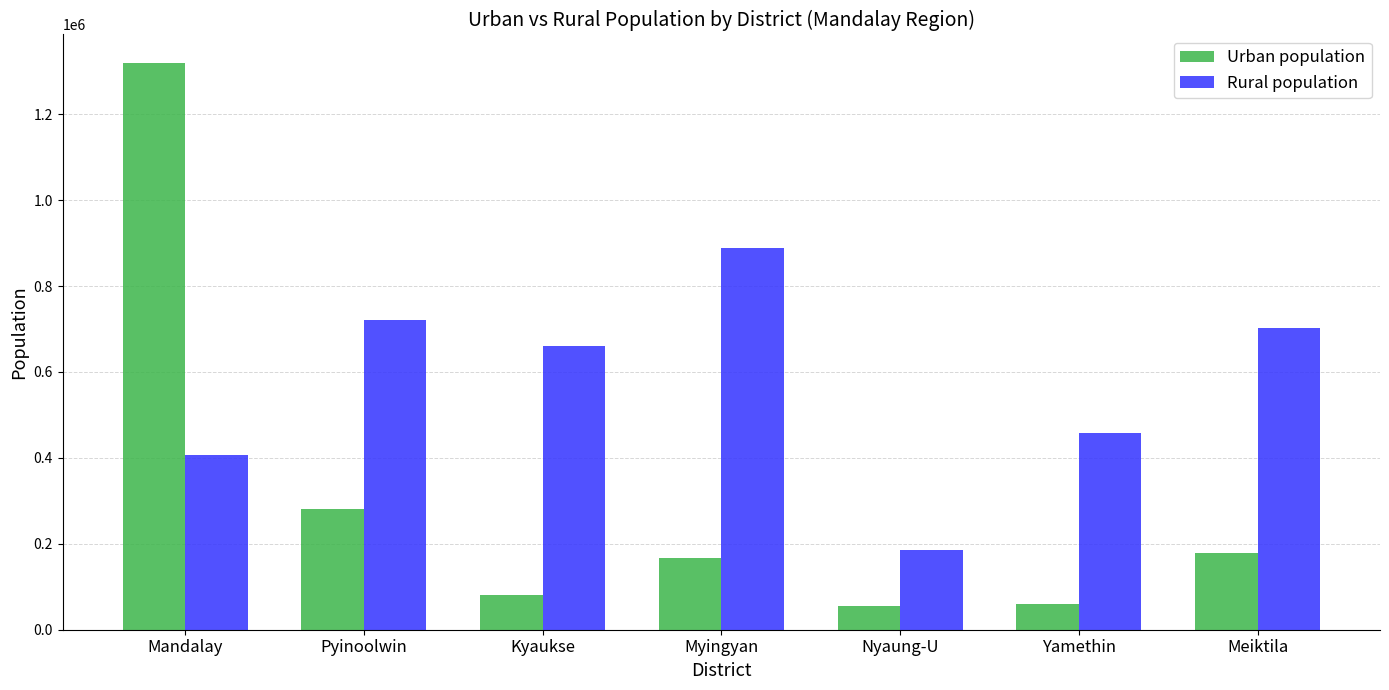

Rank the series at Nyaung-U from highest to lowest value.

Rural population, Urban population